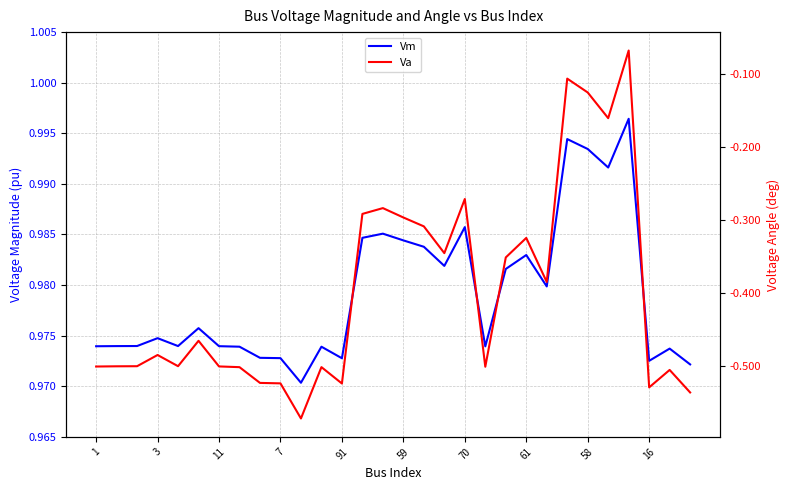

What is the difference between the maximum and minimum values in the Va series?

0.5